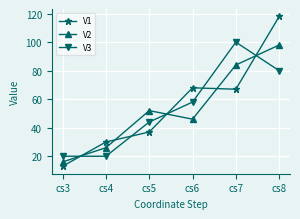

What is the difference between the second highest and minimum values in the V3 series?

60